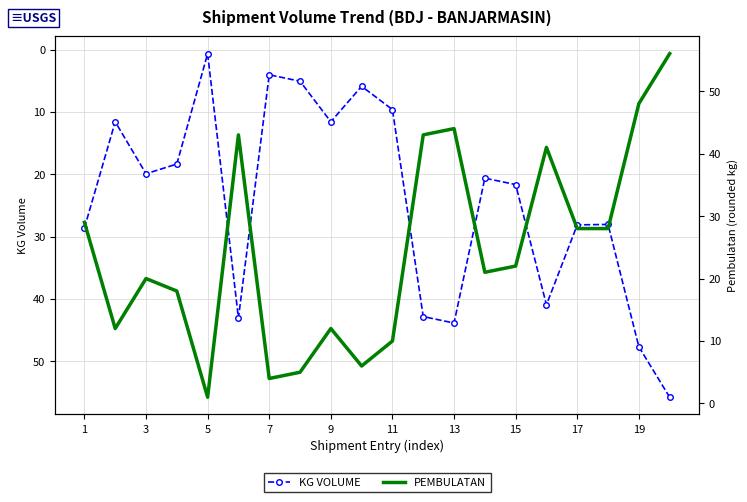

In KG VOLUME, how many points are higher than both neighbors (excluding endpoints)?

5